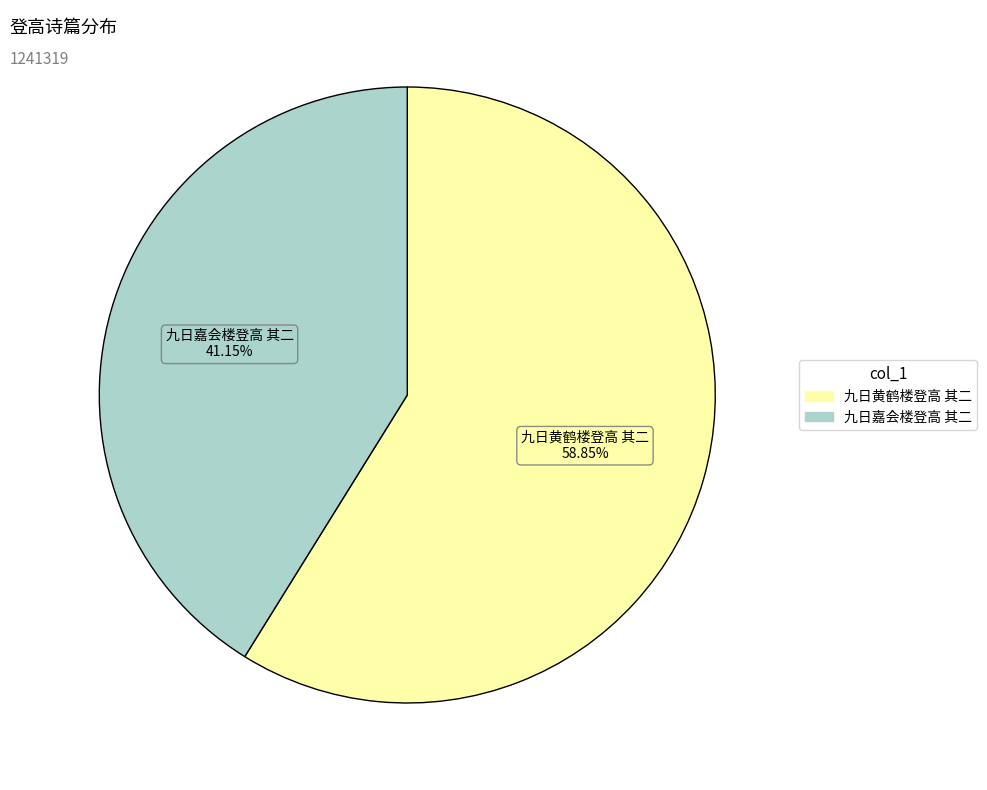

To the nearest percent, what is the combined percentage of 九日黄鹤楼登高 其二 and 九日嘉会楼登高 其二?

100%